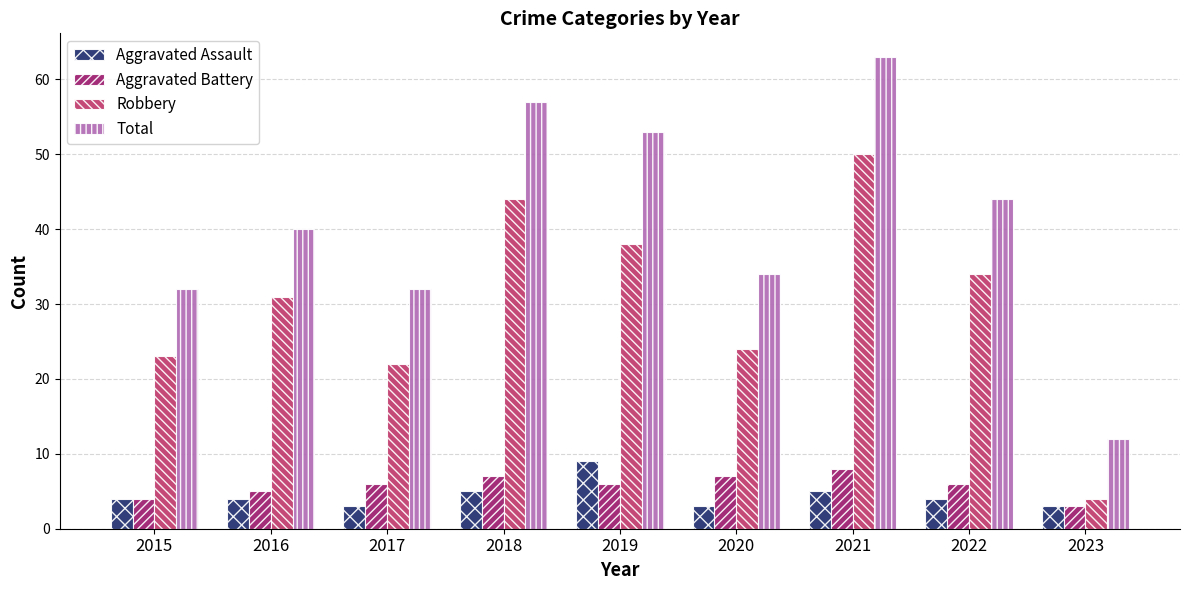

How many bars are there in total?

36